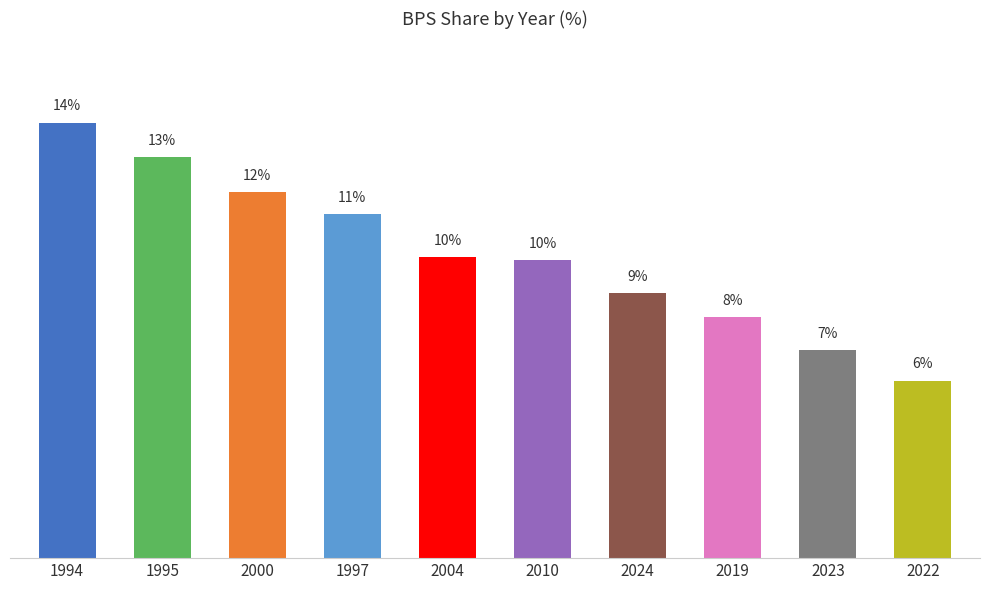

What is the average value?

10.0